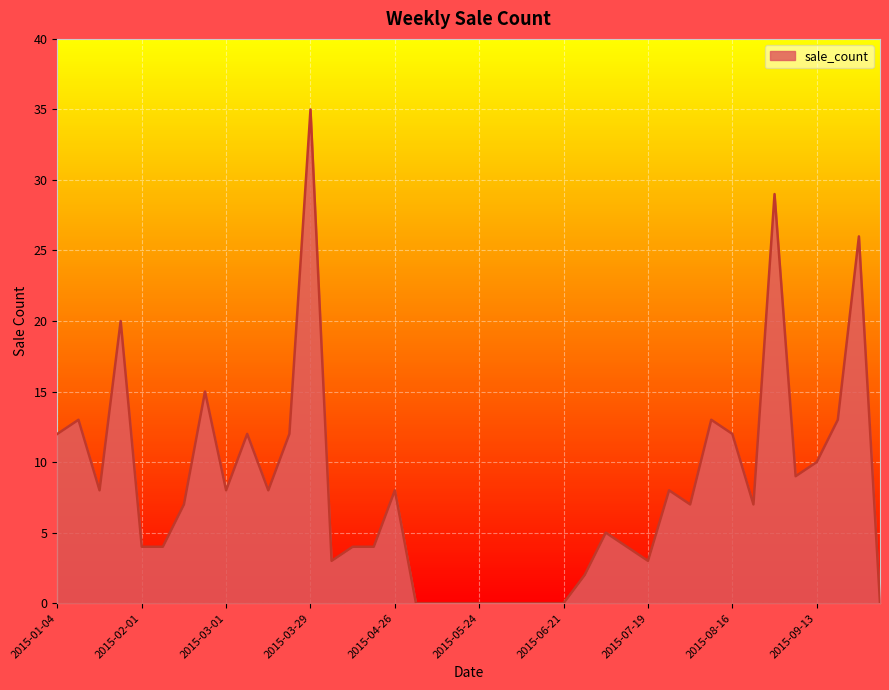

What is the difference between the maximum and minimum values?

35